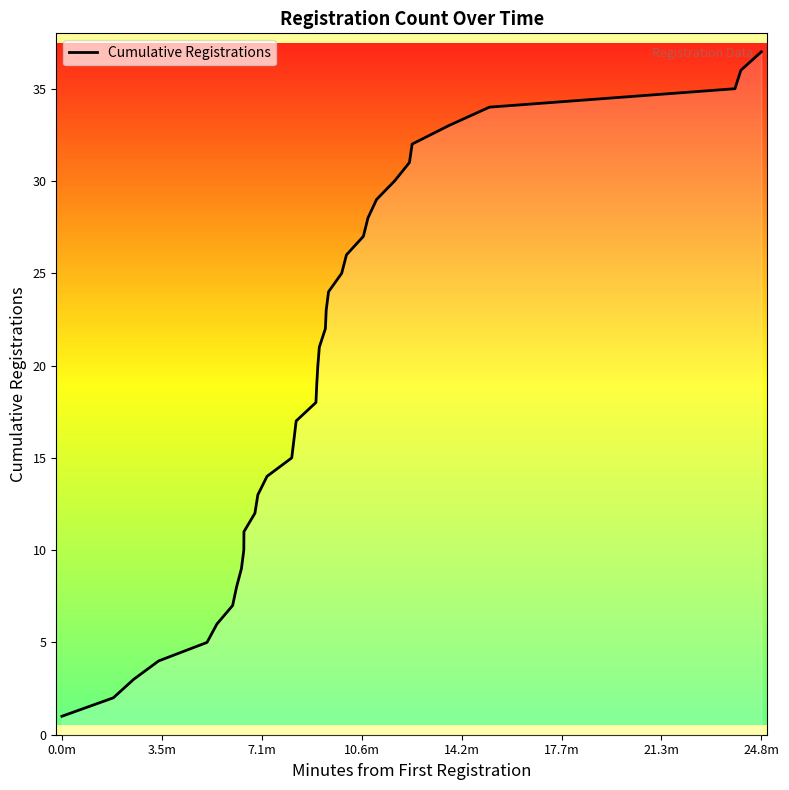

What is the difference between the maximum and minimum values?

36